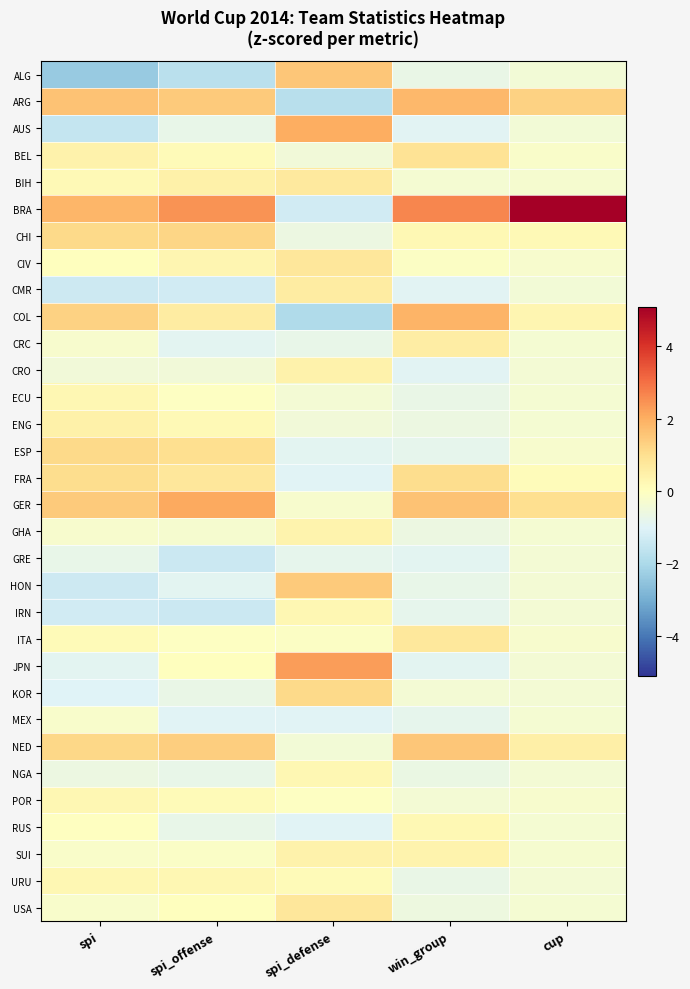

At which category does the chart reach its peak across all series?

cup